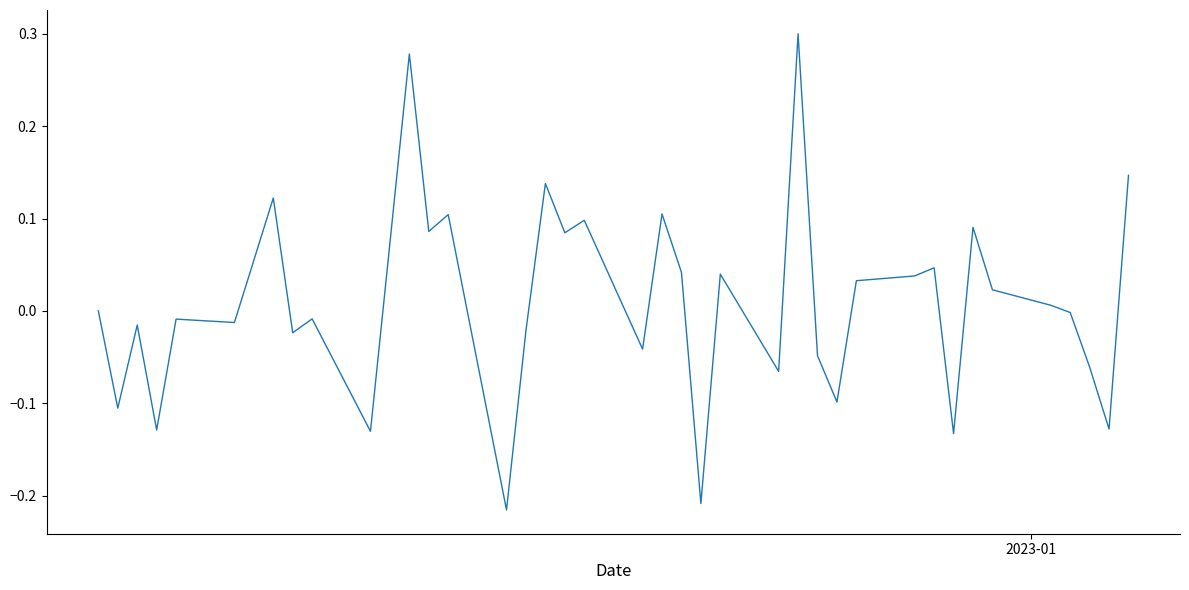

What is the difference between the maximum and minimum values?

0.5